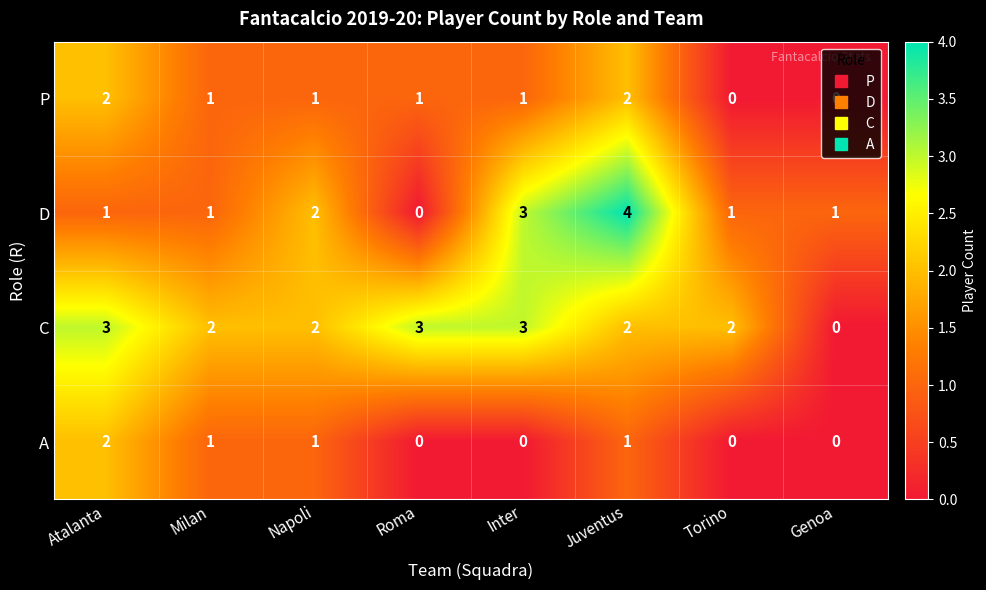

Which category has the highest value across all series?

Juventus